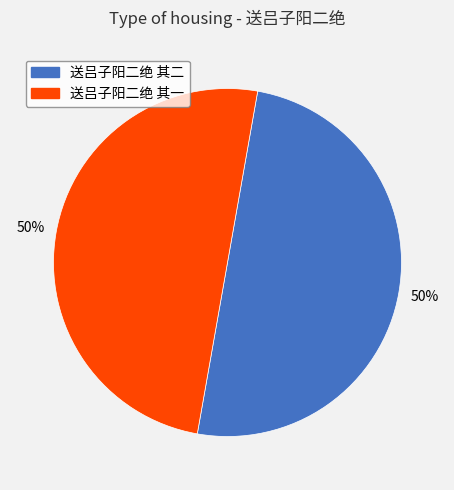

How many slices are in this pie chart?

2